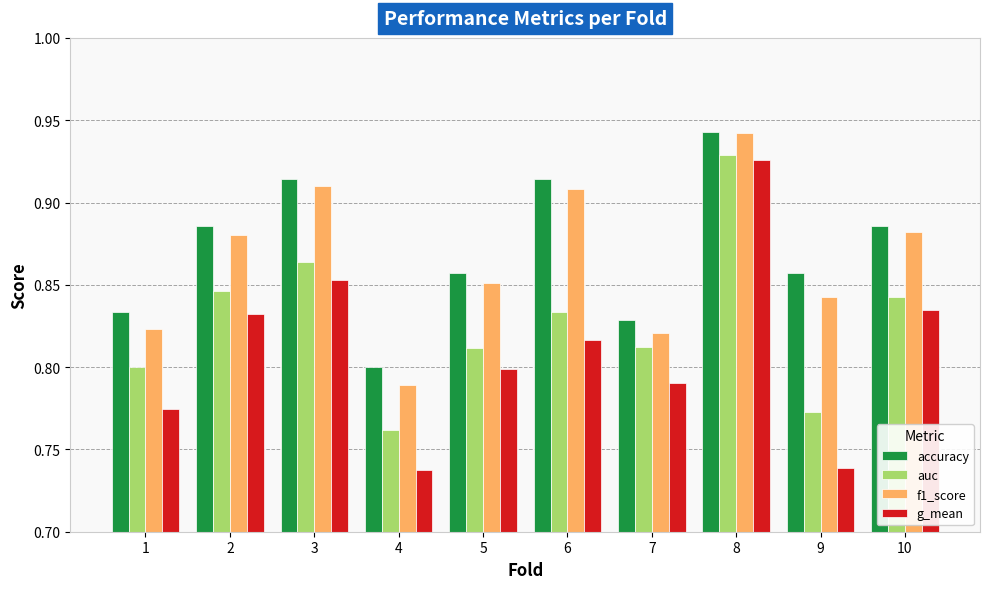

What are all the series names shown in the legend?

accuracy, auc, f1_score, g_mean